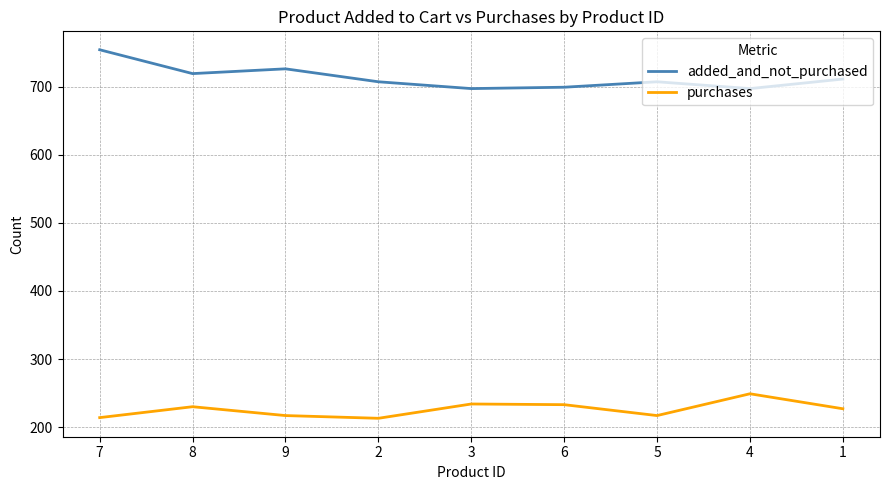

What is the total value across all series at 5?

924